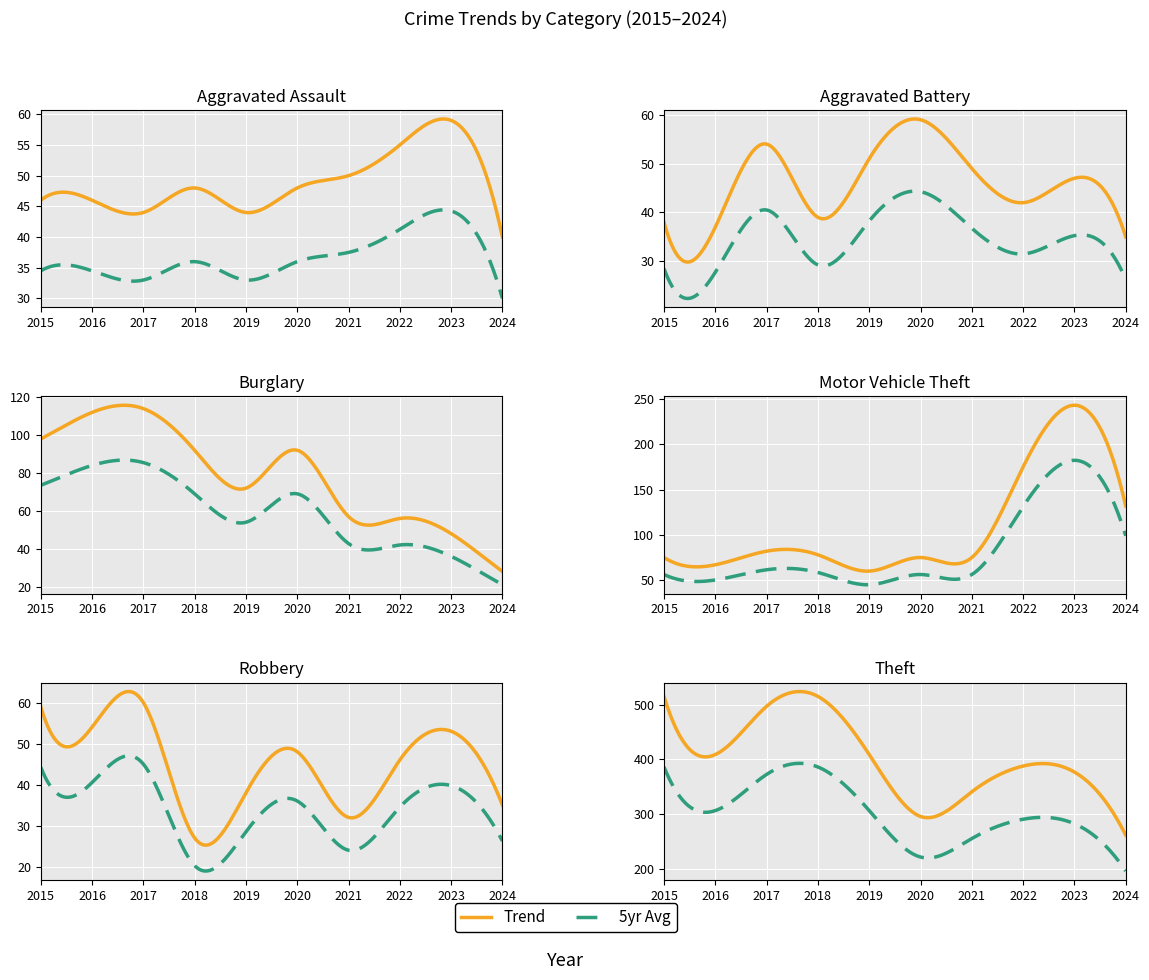

Which series has the widest spread of values?

Theft